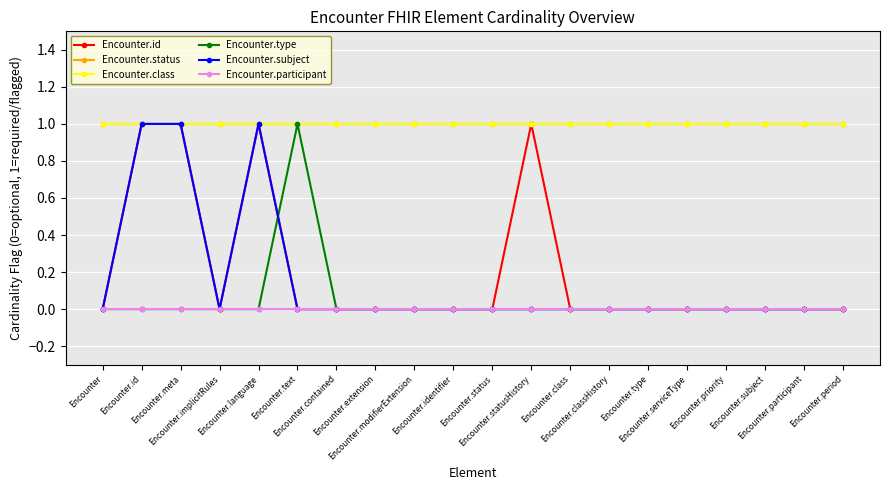

List the labels in order of Encounter.status value, smallest first.

Encounter, Encounter.id, Encounter.meta, Encounter.implicitRules, Encounter.language, Encounter.text, Encounter.contained, Encounter.extension, Encounter.modifierExtension, Encounter.identifier, Encounter.status, Encounter.statusHistory, Encounter.class, Encounter.classHistory, Encounter.type, Encounter.serviceType, Encounter.priority, Encounter.subject, Encounter.participant, Encounter.period